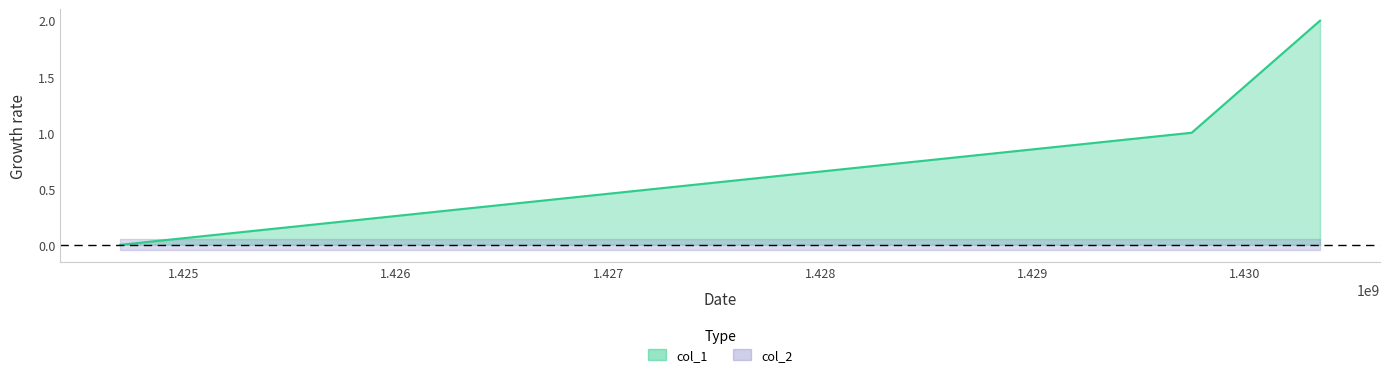

What value does the data have at 1430353915?

2